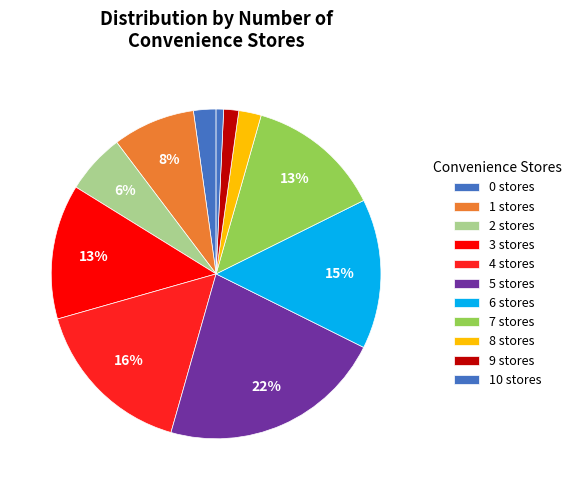

Which category has the smallest portion of the pie?

10